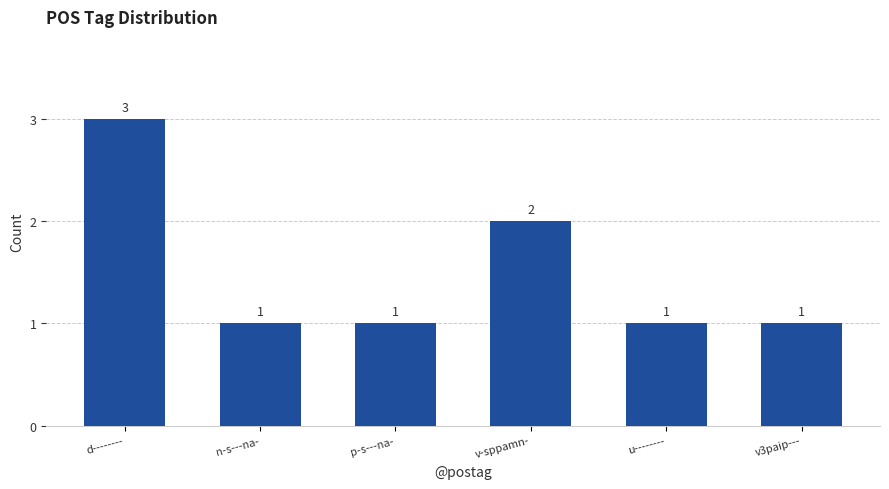

Which has a higher value, u-------- or d--------?

d--------